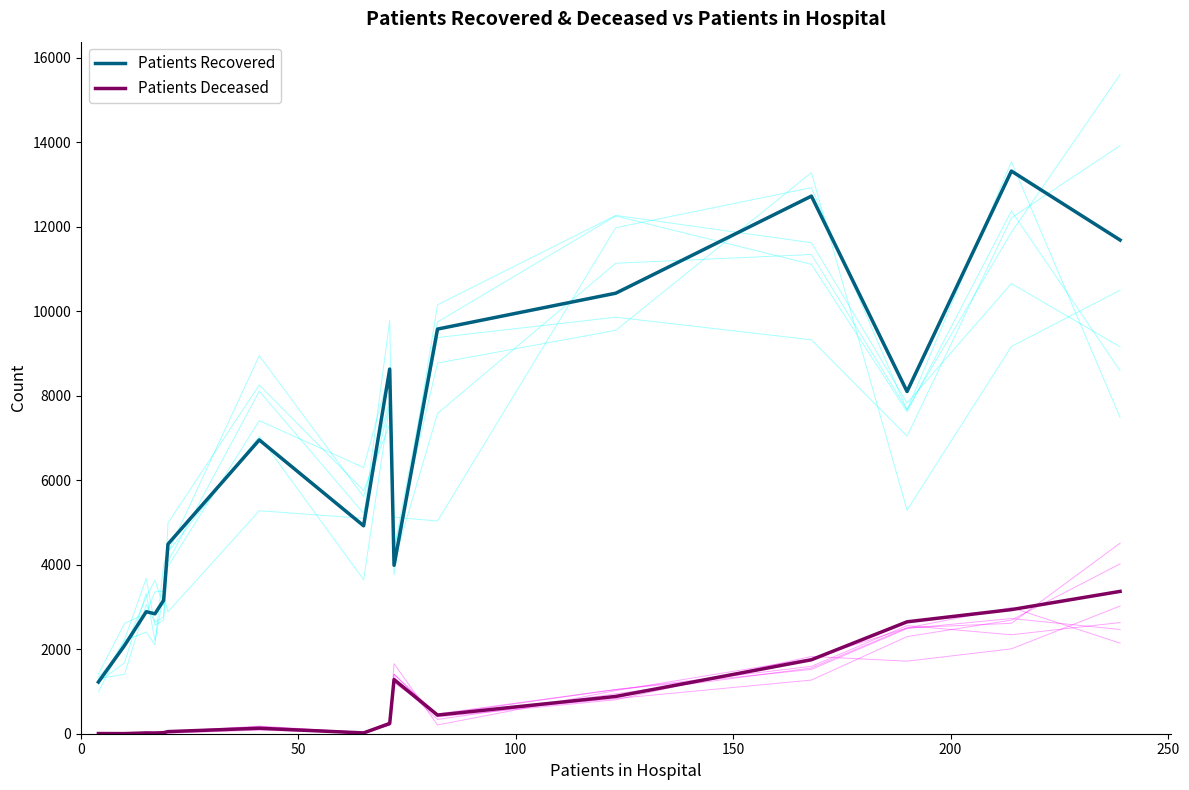

What is the maximum value for Patients Deceased?

3368